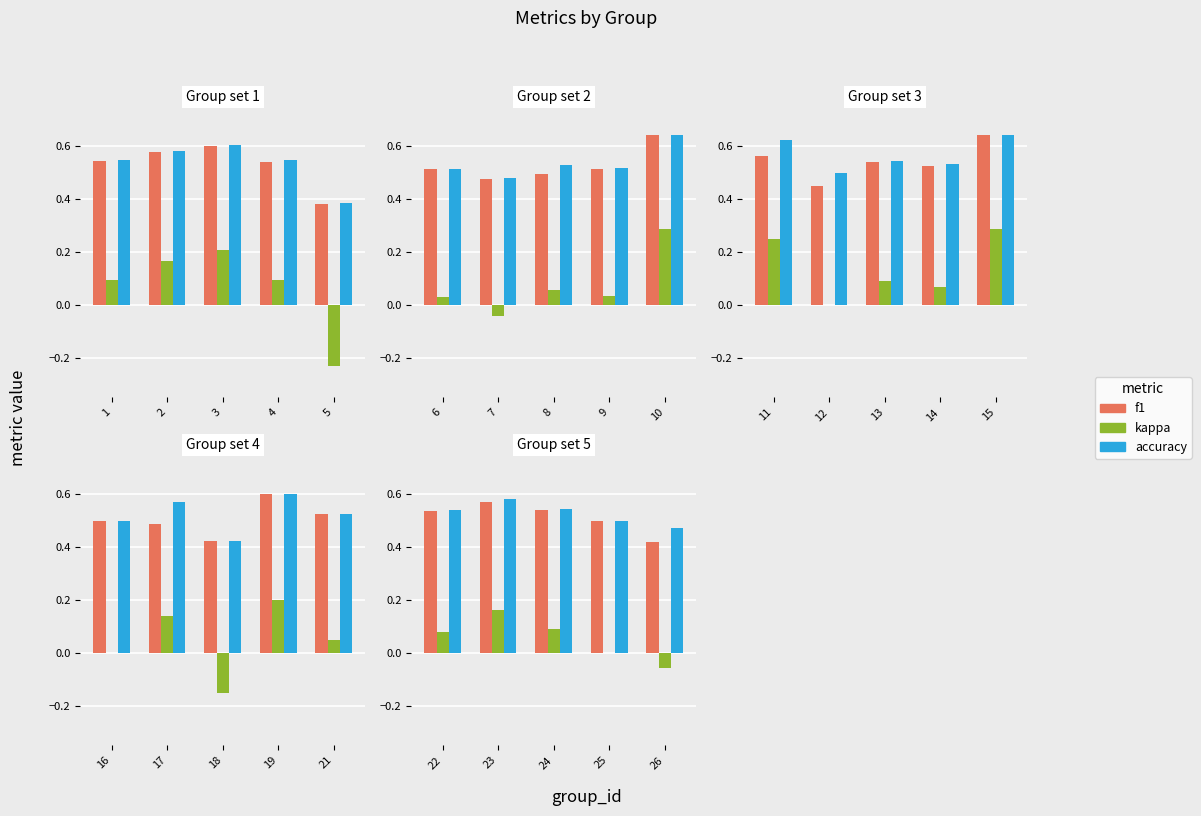

The accuracy series shows 0.9 at 22. True or false?

False